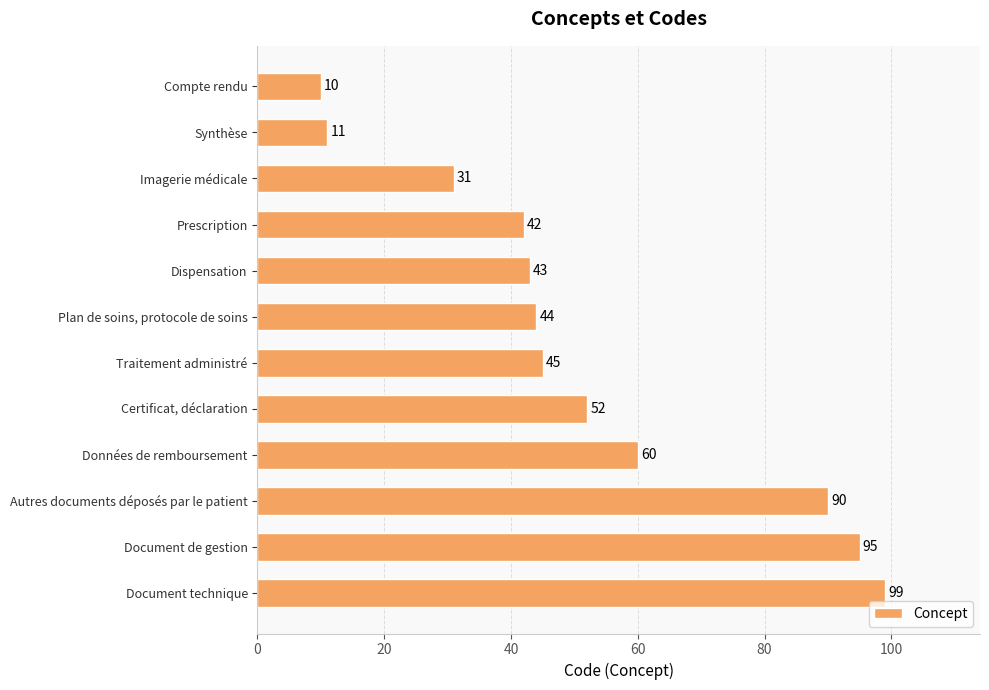

How many bars are there in total?

12